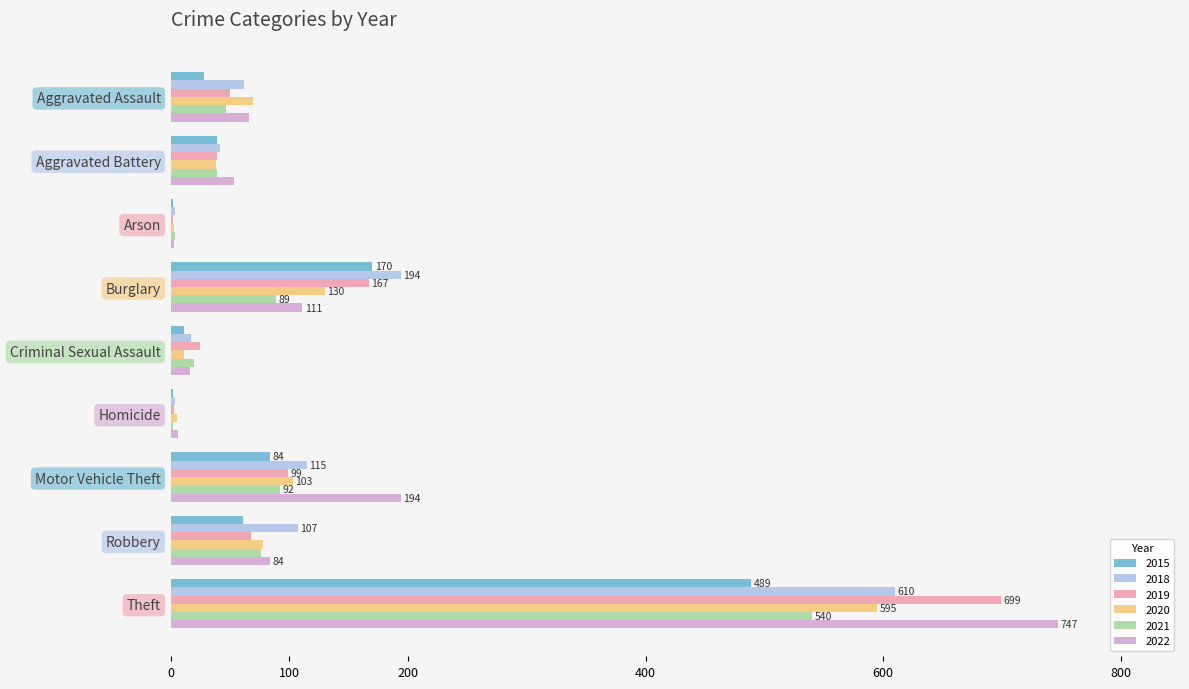

The 2019 series shows 167 at Burglary. True or false?

True